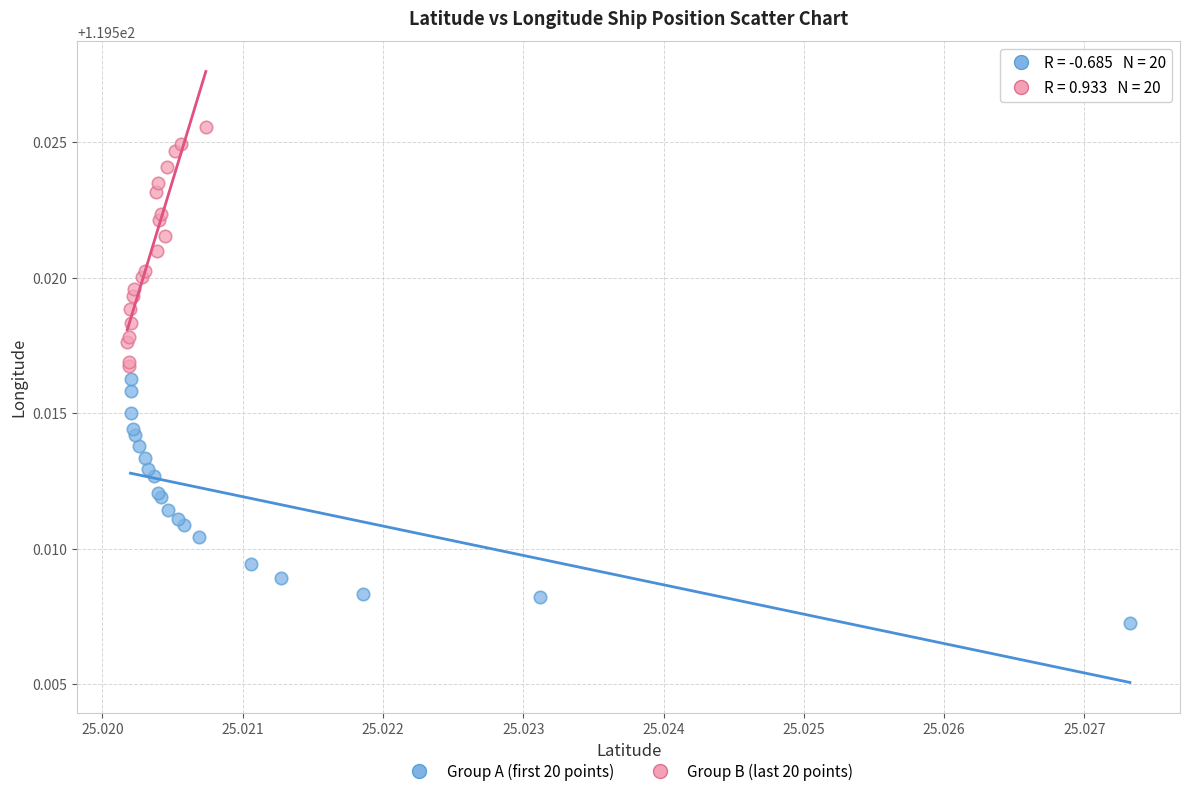

Which series reaches the minimum Y coordinate?

Group A (first 20 points)